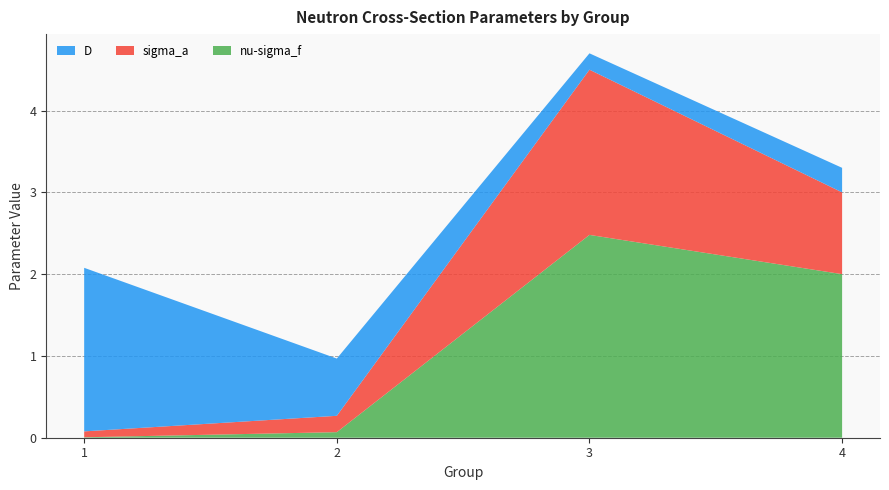

Reading right to left, what are all the values shown in this chart?

nu-sigma_f: 4=2.0	3=2.5	2=0.1	1=0.0
sigma_a: 4=1.0	3=2.0	2=0.2	1=0.1
D: 4=0.3	3=0.2	2=0.7	1=2.0